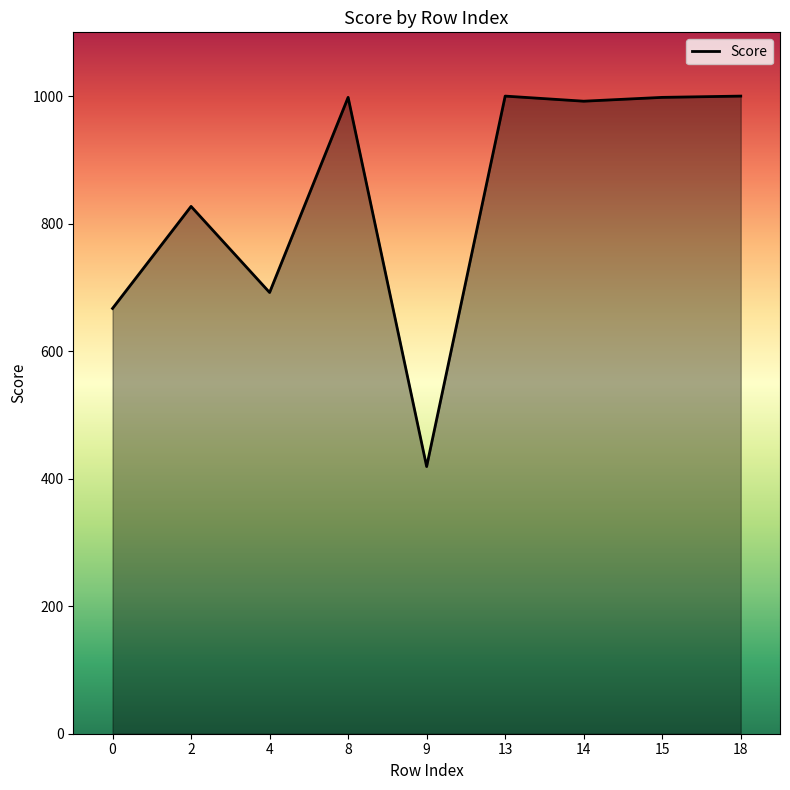

What is the smallest value displayed?

419